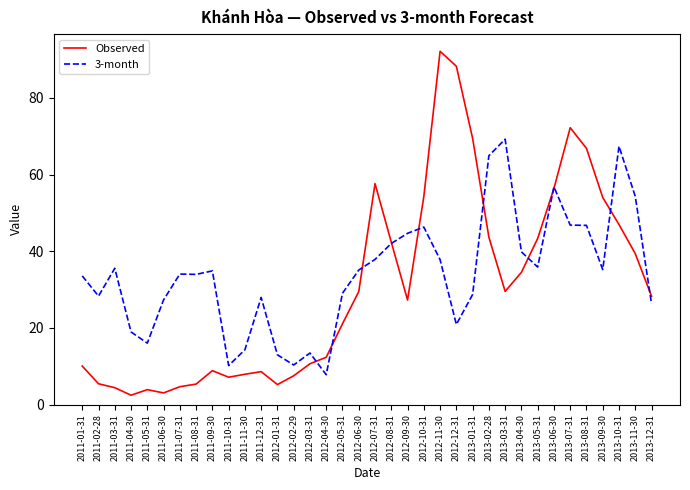

What position from the right is 2012-02-29?

23